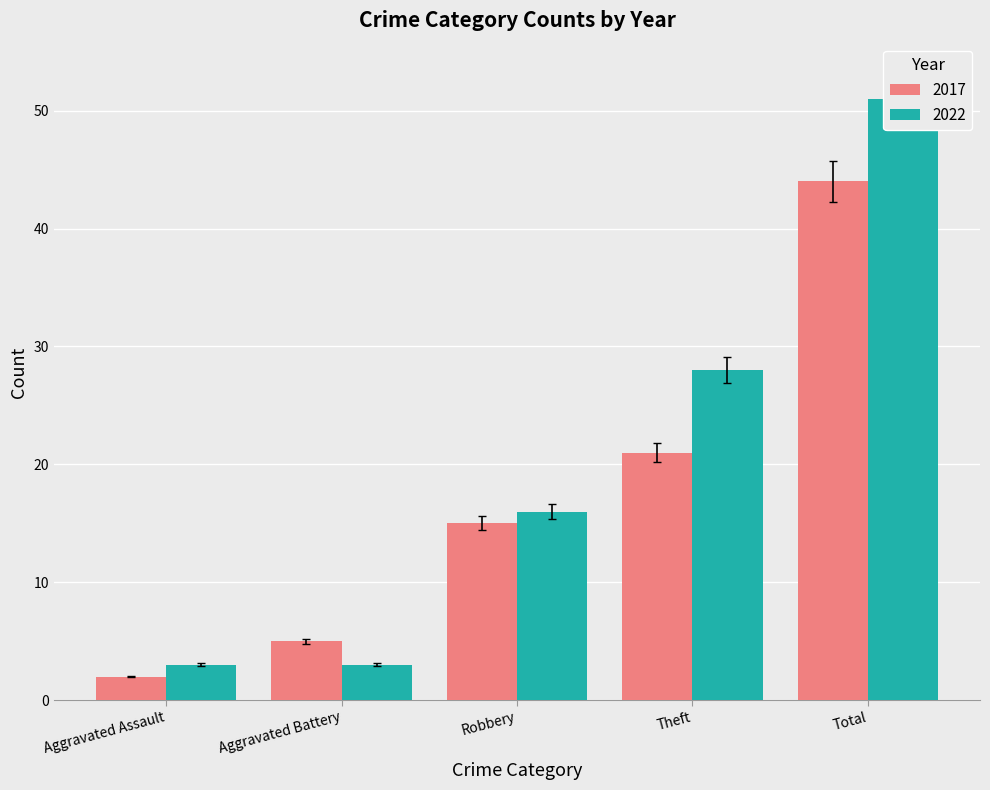

At which label does 2018 reach its minimum?

Aggravated Assault